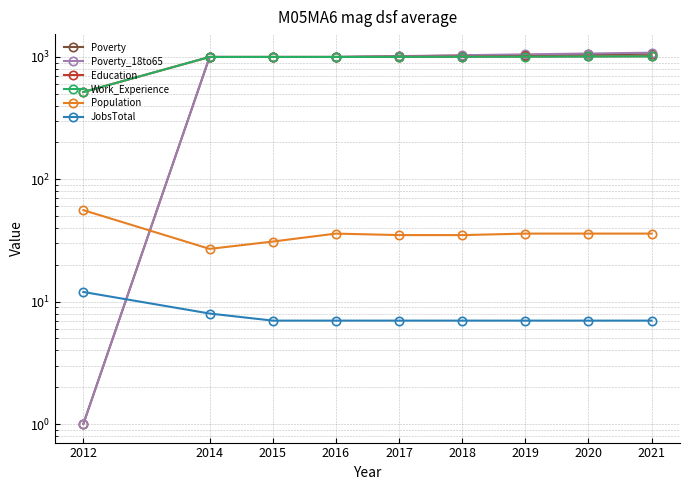

True or false: Poverty_18to65 has more than 0 points higher than both neighbors.

False